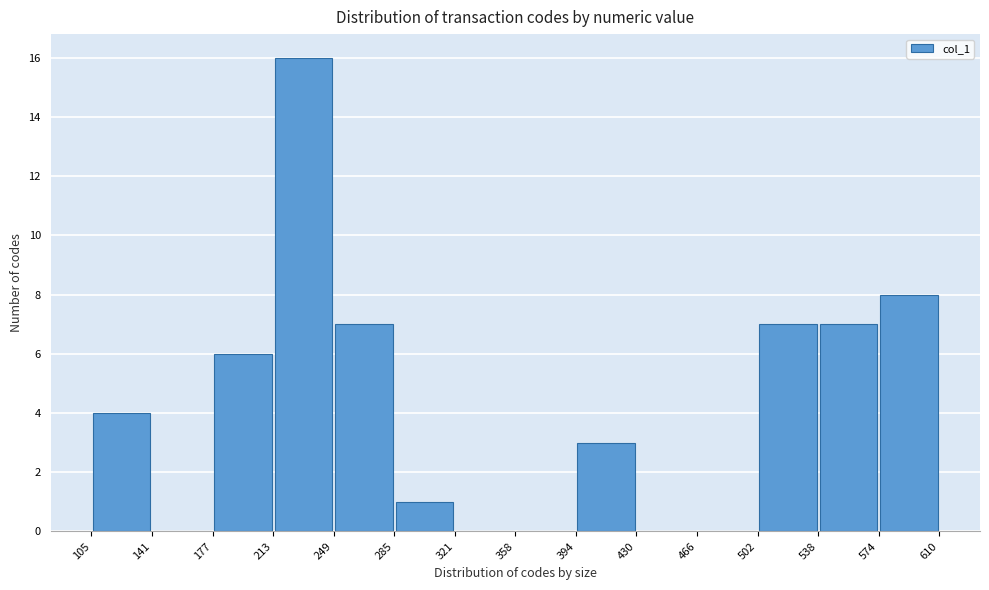

What is the height of the bar covering 249 to 285 on the x-axis? The values are not printed on the chart, so give them approximately, as read against the axis.

7